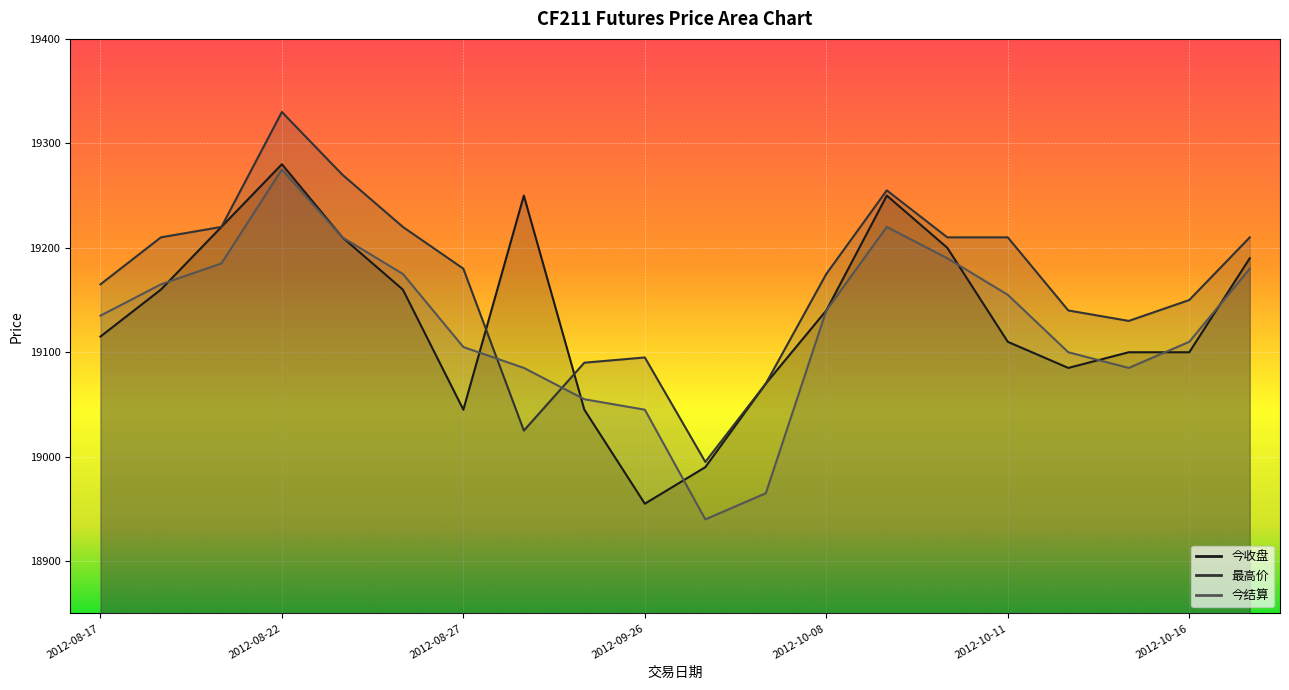

At which label does 最高价 reach its peak?

2012-08-22